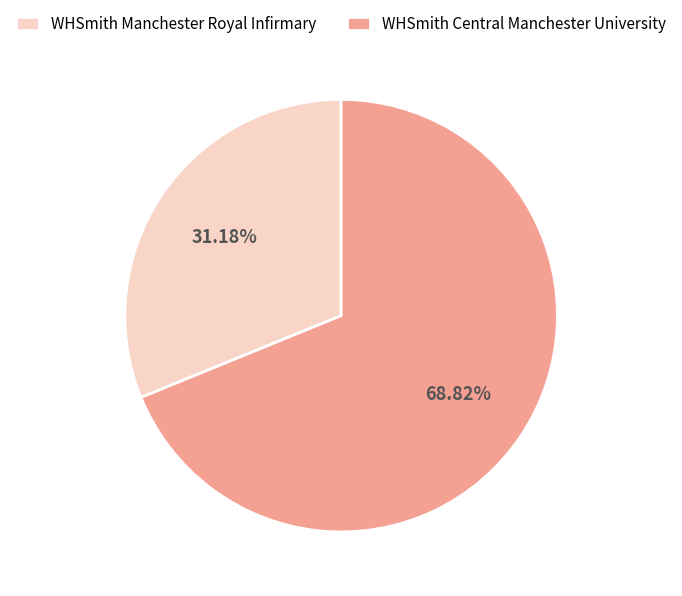

Approximately how many times larger is the value at WHSmith Central Manchester University compared to WHSmith Manchester Royal Infirmary?

2.2